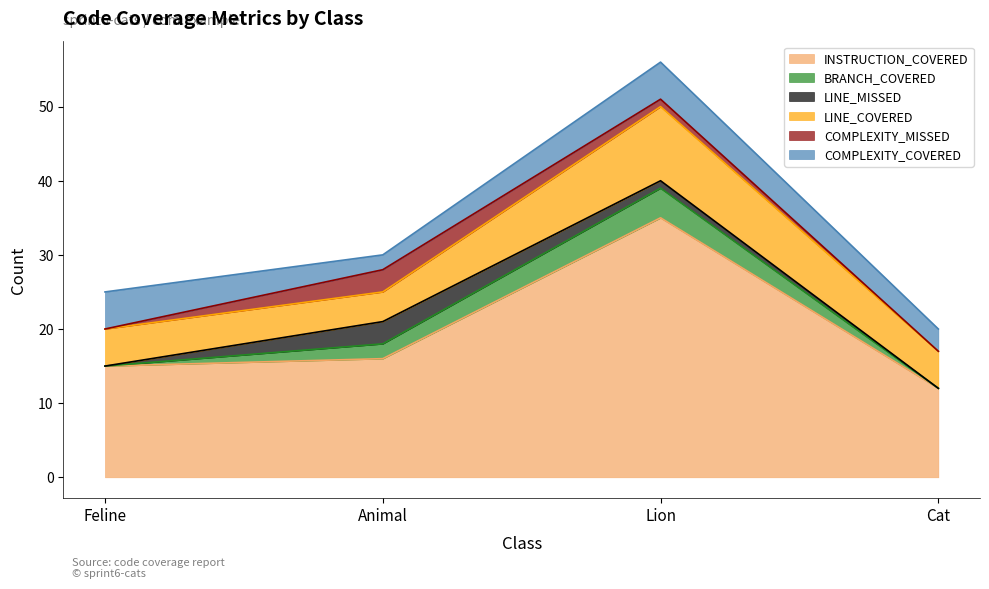

Count the number of data series in this chart.

6